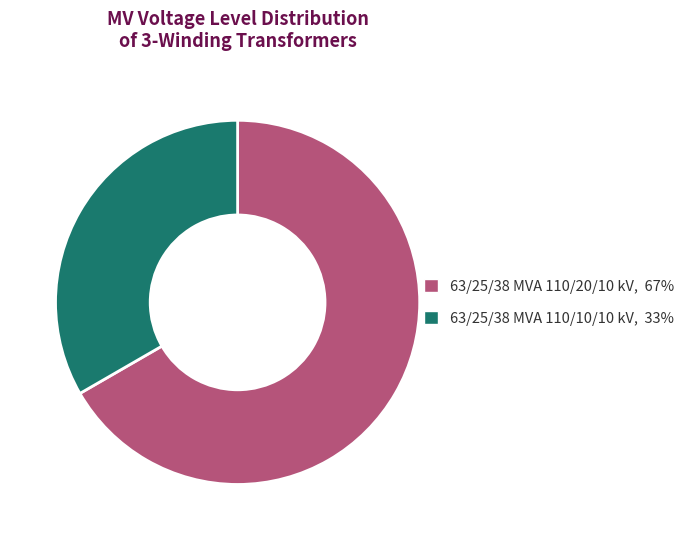

Rank the categories by value from highest to lowest.

63/25/38 MVA 110/20/10 kV, 63/25/38 MVA 110/10/10 kV